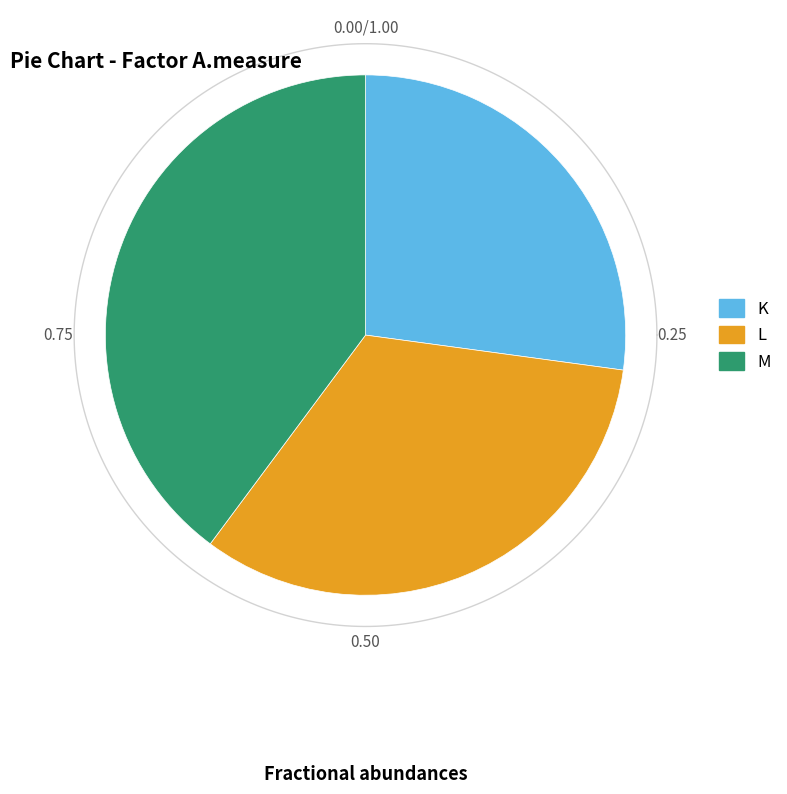

What is the total percentage of M and K?

67.0%